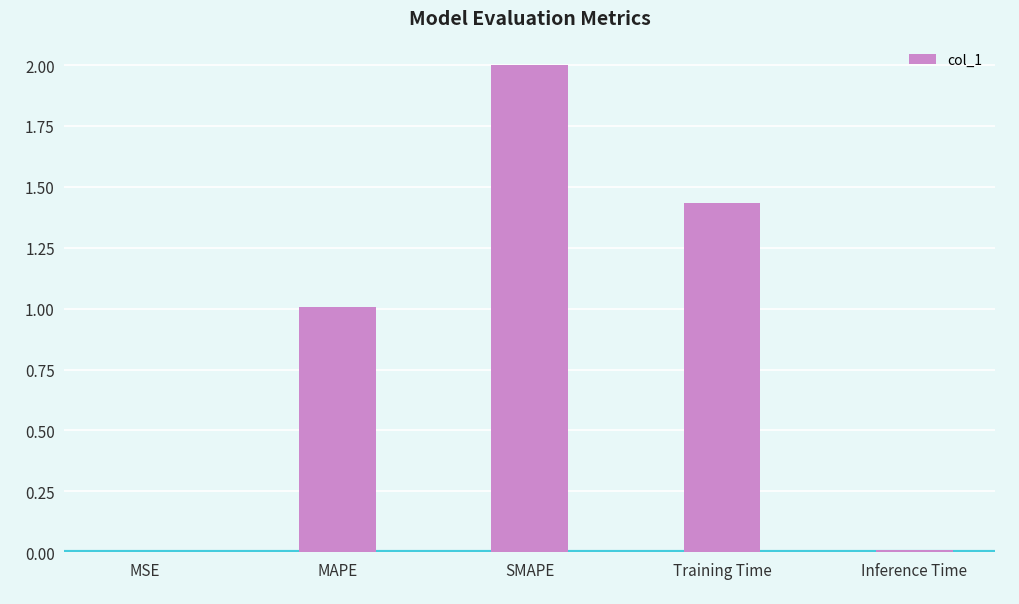

Which label corresponds to the largest value in the chart?

SMAPE